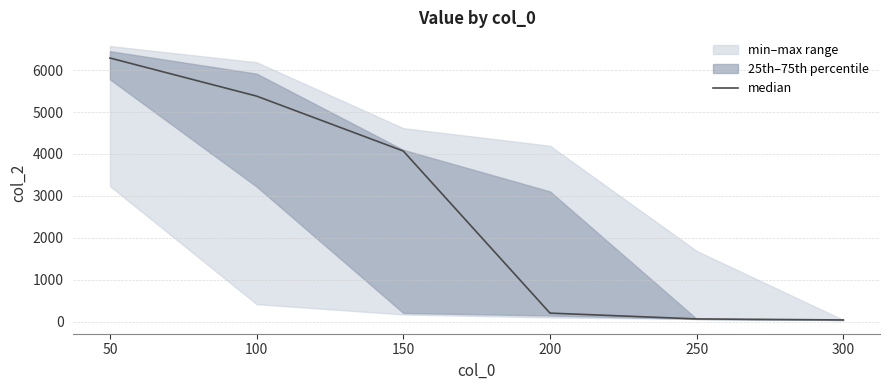

Which has a higher value, 250 or 50?

50